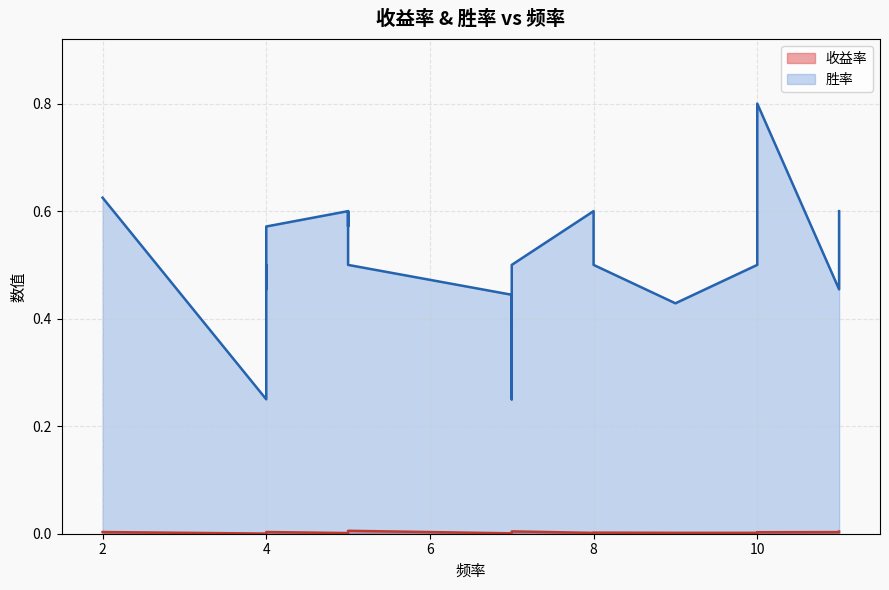

What is the difference between the second highest and second lowest values in the 胜率 series?

0.4